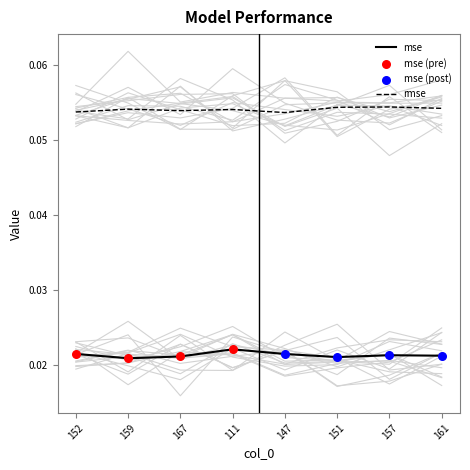

At how many categories does at least one series exceed 0?

8